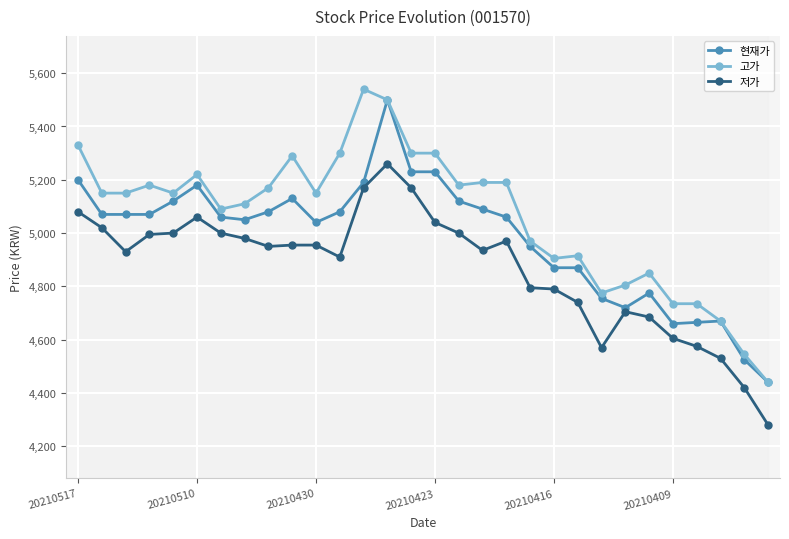

Rank the series by their maximum value, from highest to lowest.

고가, 현재가, 저가